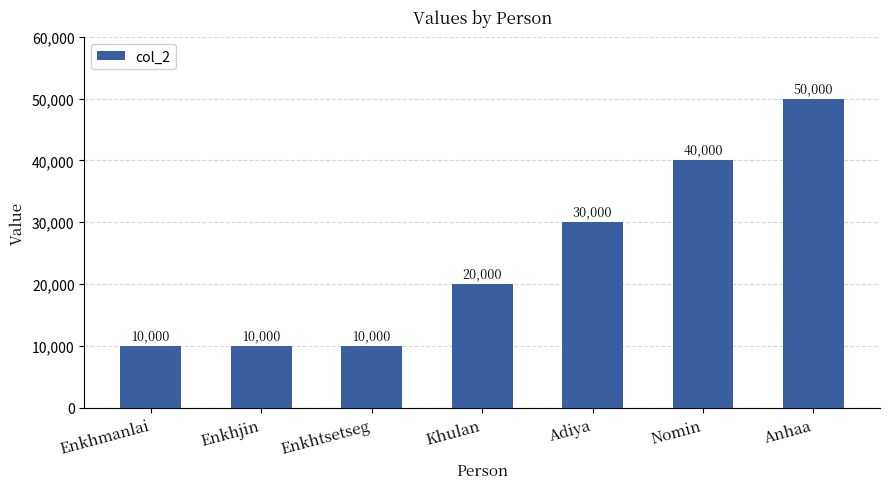

What is the label of the 6th bar from the left?

Nomin